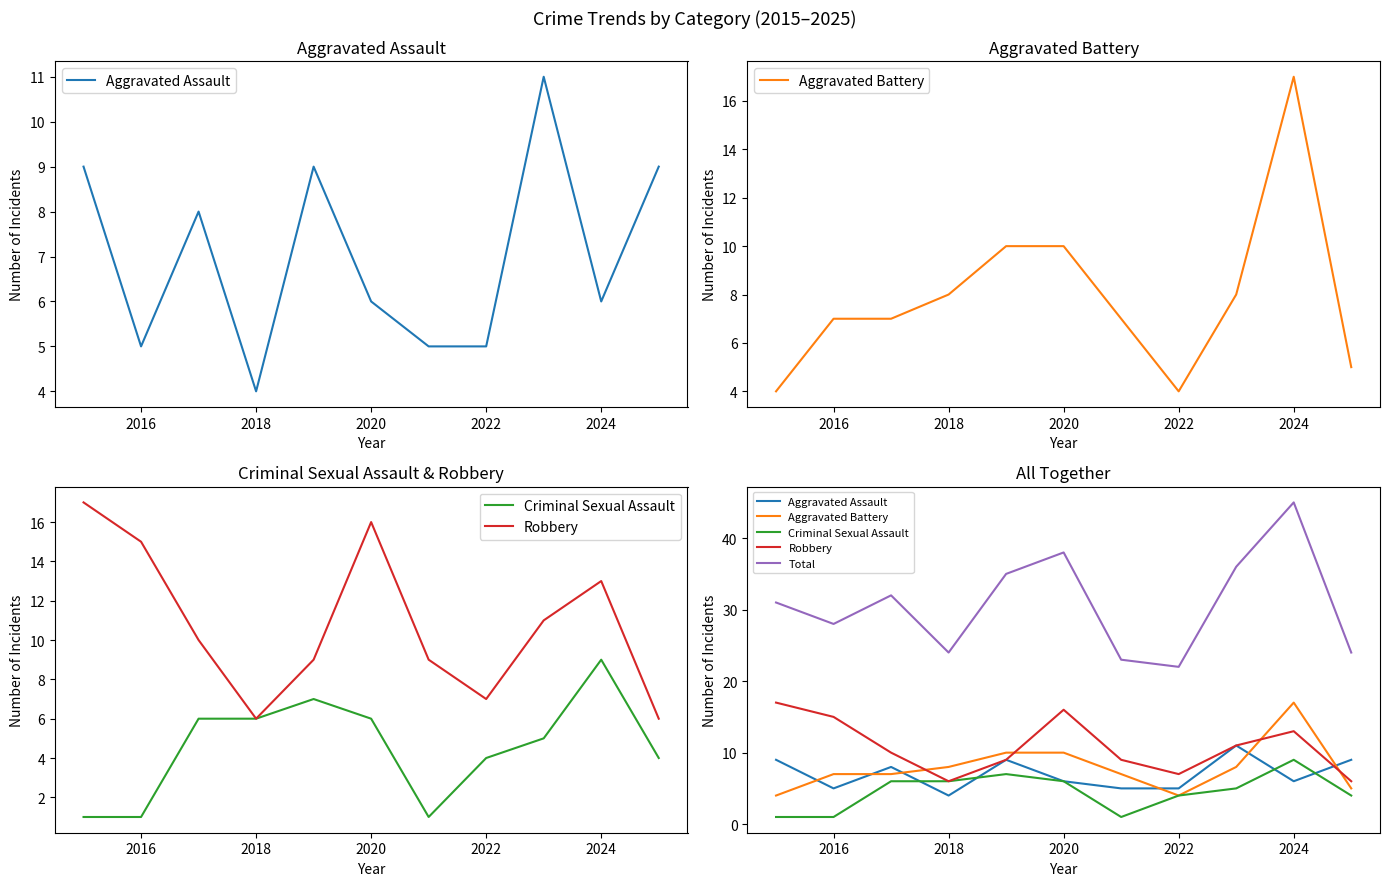

Where is the first local minimum for Aggravated Assault?

2016